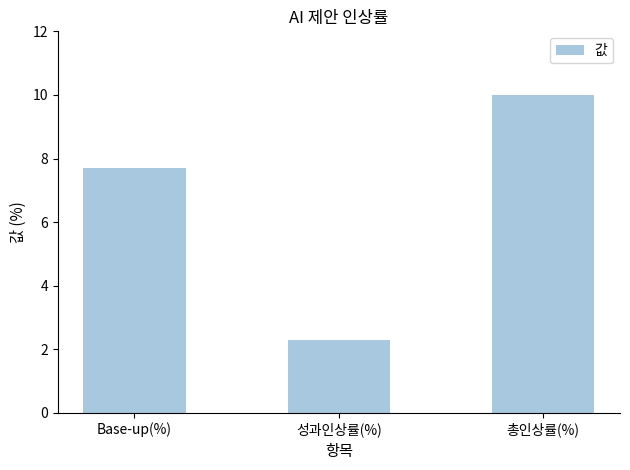

What is the label of the 1st bar from the left?

Base-up(%)